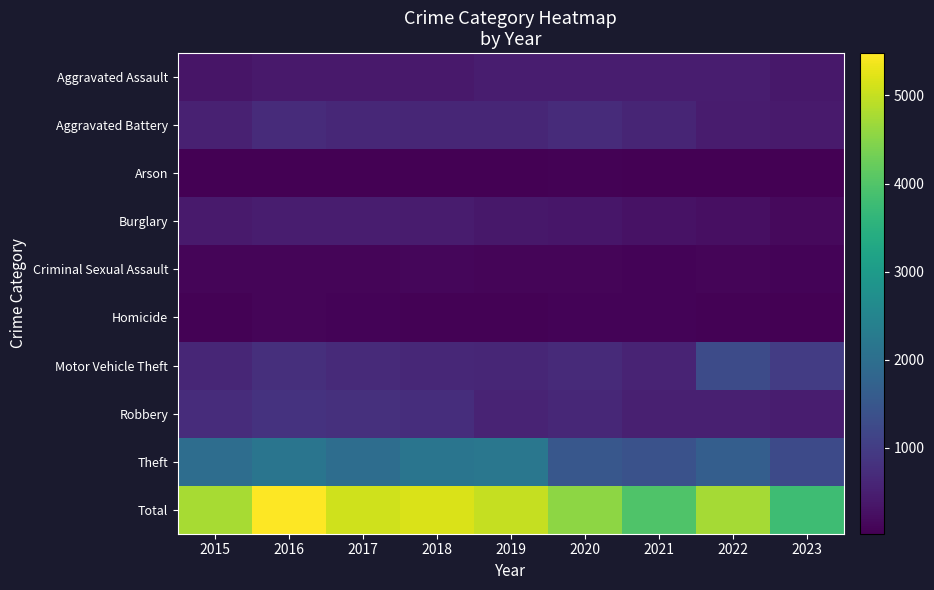

Reading left to right, extract all data points from this chart.

Aggravated Assault: 2015=323	2016=402	2017=396	2018=392	2019=452	2020=466	2021=452	2022=457	2023=374
Aggravated Battery: 2015=515	2016=691	2017=623	2018=600	2019=608	2020=686	2021=587	2022=445	2023=414
Arson: 2015=35	2016=40	2017=23	2018=37	2019=32	2020=55	2021=43	2022=30	2023=30
Burglary: 2015=421	2016=451	2017=453	2018=443	2019=383	2020=357	2021=280	2022=251	2023=161
Criminal Sexual Assault: 2015=105	2016=87	2017=91	2018=123	2019=102	2020=89	2021=81	2022=93	2023=77
Homicide: 2015=50	2016=87	2017=82	2018=56	2019=53	2020=81	2021=69	2022=49	2023=35
Motor Vehicle Theft: 2015=614	2016=756	2017=680	2018=631	2019=611	2020=673	2021=560	2022=1269	2023=984
Robbery: 2015=726	2016=819	2017=780	2018=741	2019=577	2020=637	2021=506	2022=497	2023=458
Theft: 2015=1981	2016=2148	2017=1968	2018=2140	2019=2190	2020=1512	2021=1392	2022=1652	2023=1244
Total: 2015=4770	2016=5481	2017=5096	2018=5163	2019=5008	2020=4556	2021=3970	2022=4743	2023=3777